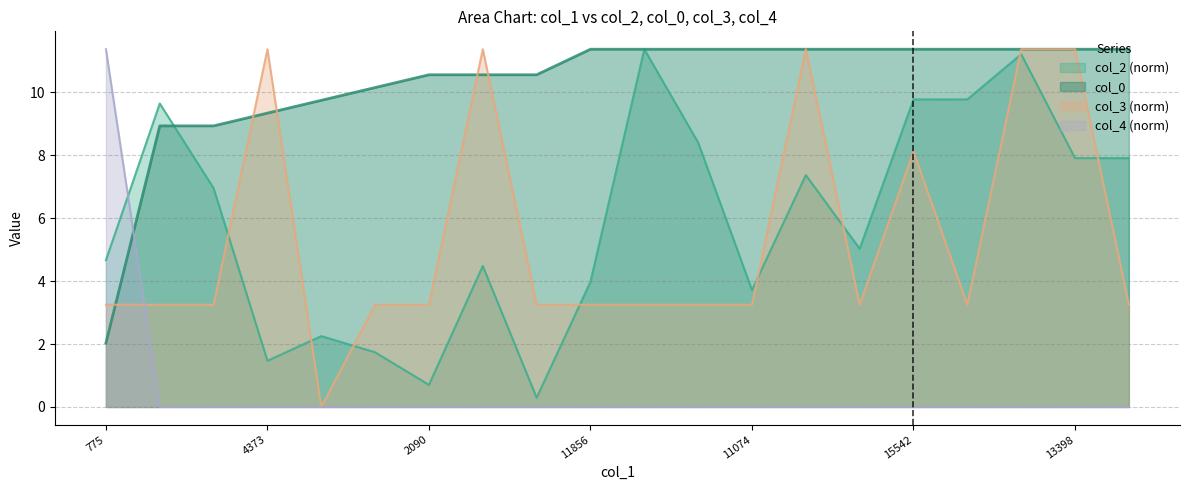

True or false: col_4 and col_0 cross at least once.

True